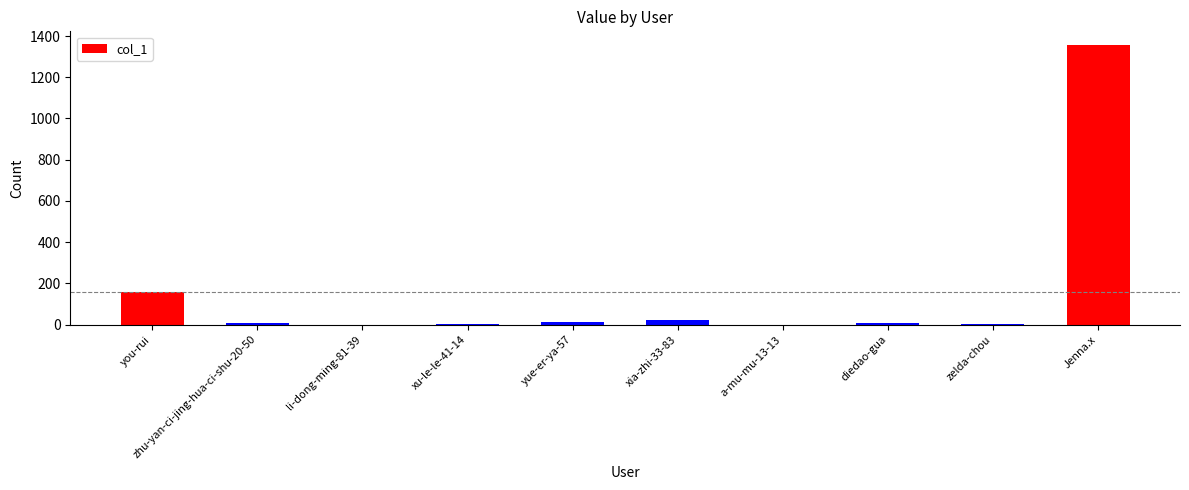

The value at a-mu-mu-13-13 is 930. True or false?

False